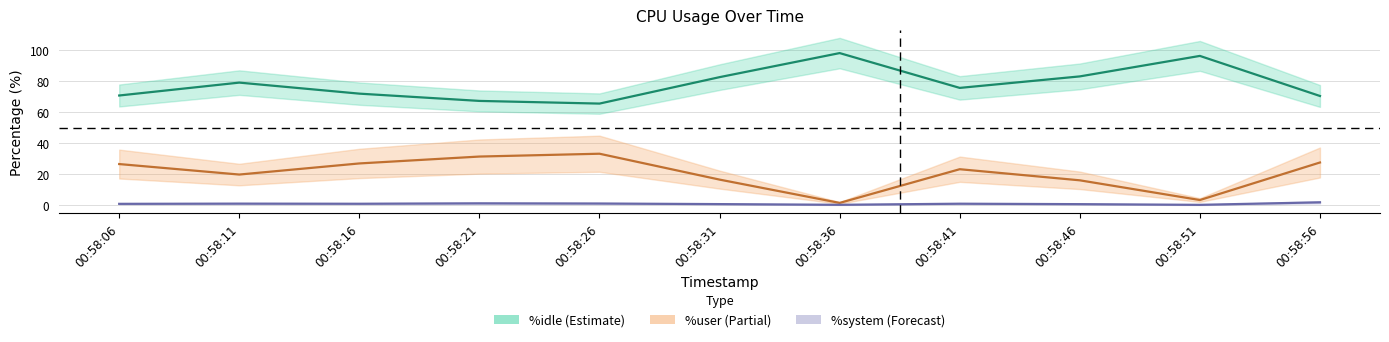

Reading left to right, what are all the values shown in this chart?

%user: 26.6	19.8	27.0	31.4	33.2	16.6	1.6	23.3	16.1	3.4	27.6
%system: 0.9	1.1	1.0	1.3	1.1	0.8	0.3	1.0	0.8	0.3	1.9
%idle: 70.8	79.1	72.0	67.3	65.6	82.6	98.1	75.7	83.1	96.3	70.5